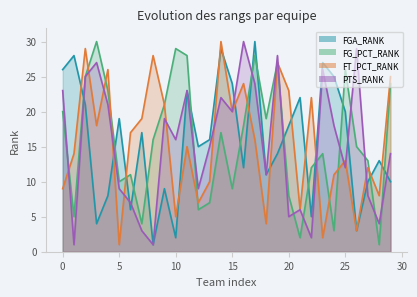

How many intersections are there between FG_PCT_RANK and PTS_RANK?

13